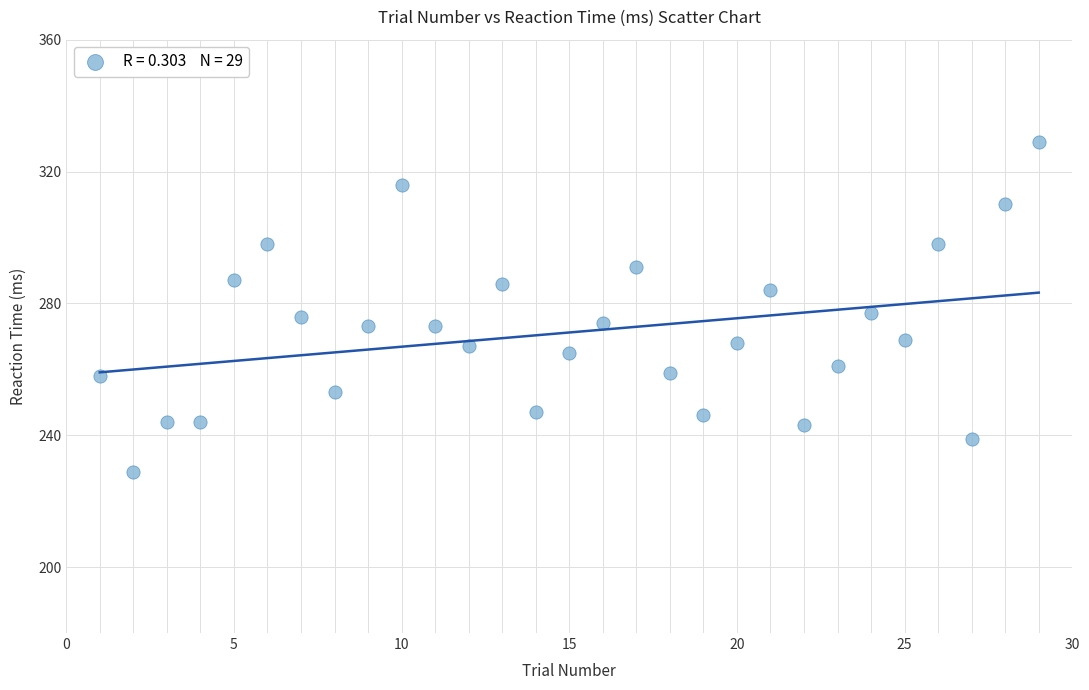

What is the range of X values (max minus min)?

28